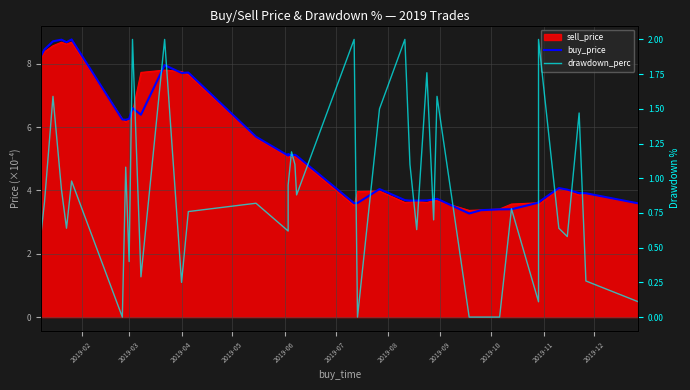

True or false: drawdown_perc has more than 2 interior local peaks.

True